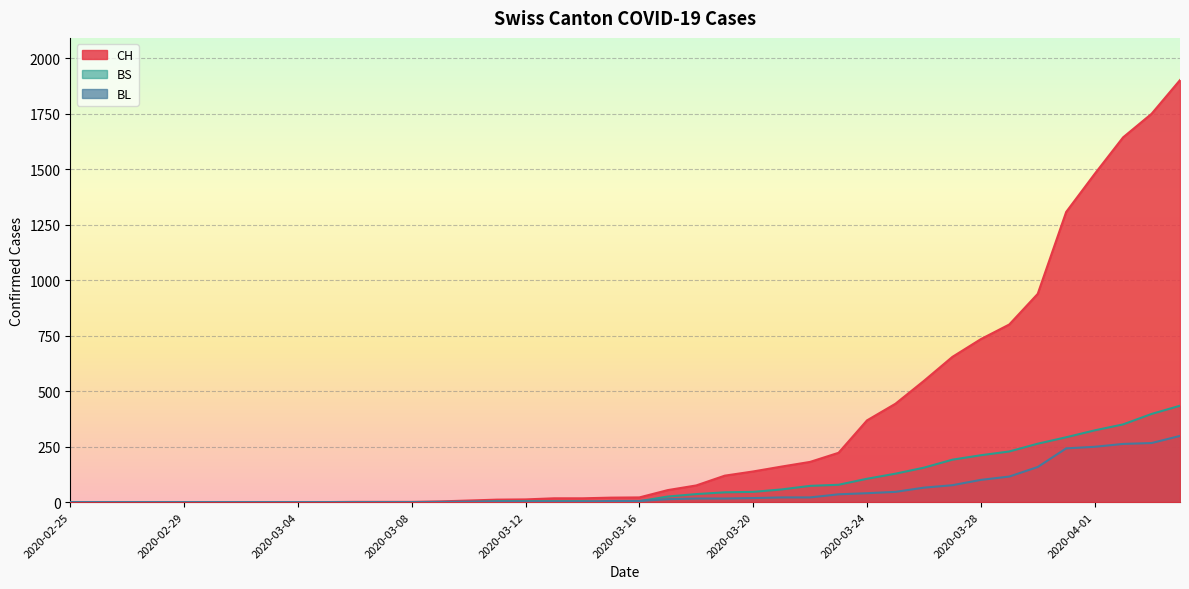

True or false: BL and CH intersect in this chart.

False